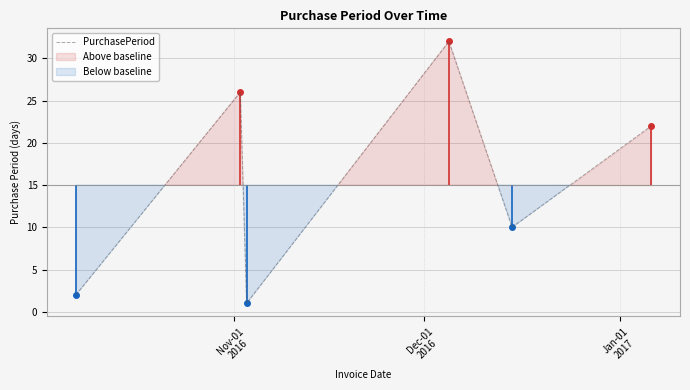

What is the highest value of the PurchasePeriod series?

32